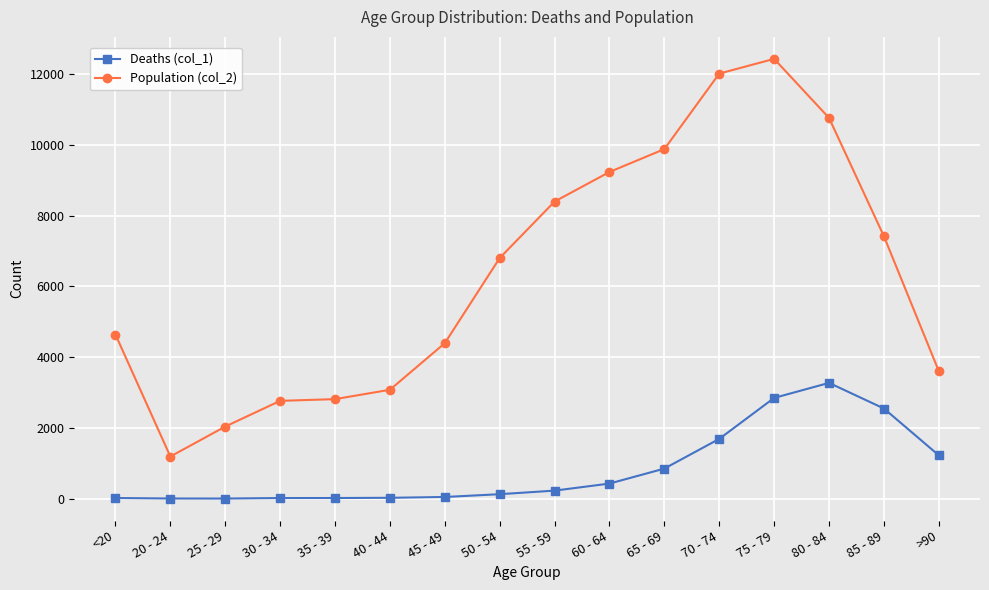

Which series has the largest range (max minus min)?

Population (col_2)